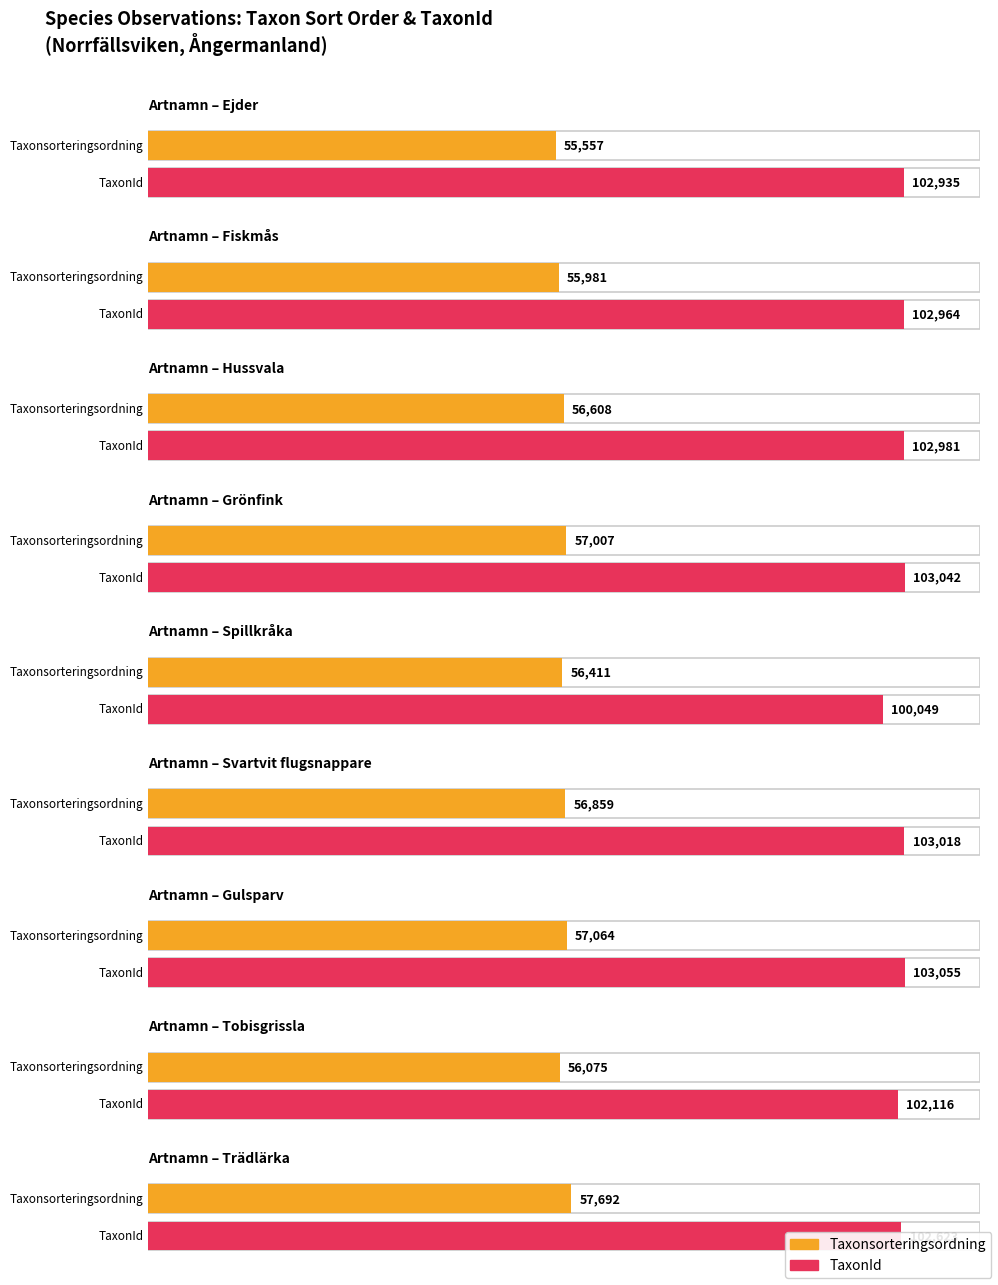

List the series in order of their overall mean, highest first.

TaxonId, Taxonsorteringsordning